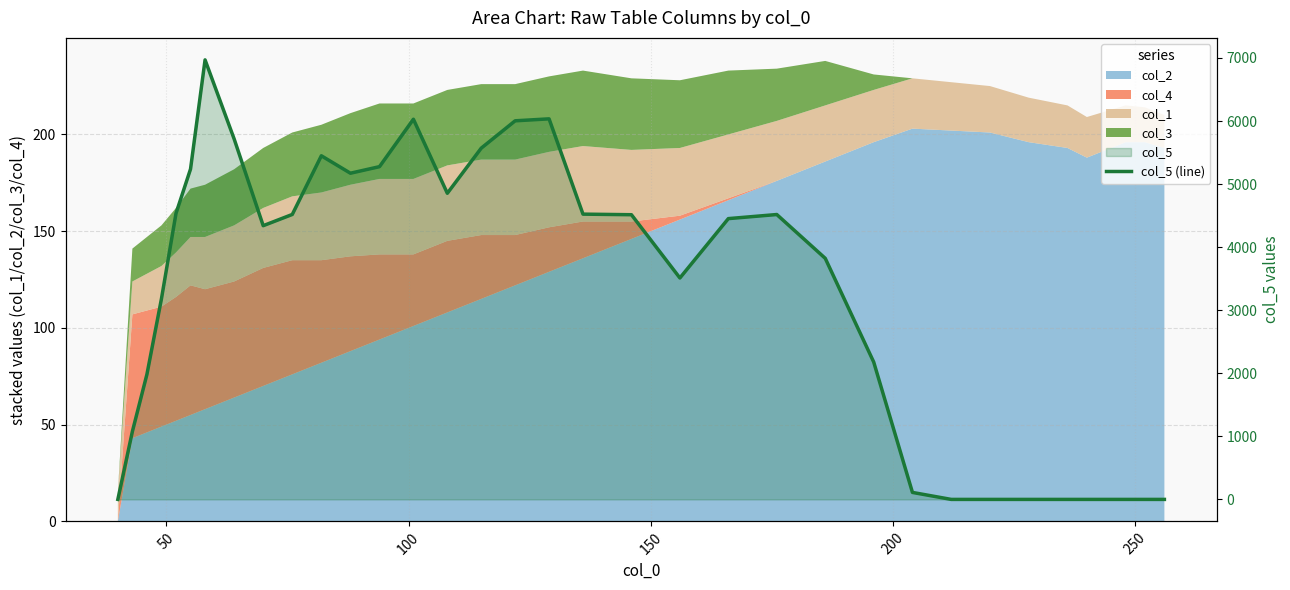

Reading left to right, list all the values displayed in this chart.

0.0	1077.9	1983.3	3182.6	4536.0	5239.1	6970.0	5716.5	4340.6	4518.6	5449.0	5172.6	5276.7	6028.6	4854.4	5570.1	6003.7	6034.7	4523.7	4514.4	3511.4	4452.6	4517.5	3823.0	2178.7	110.7	0.0	0.0	0.0	0.0	0.0	0.0	0.0	0.0	0.0